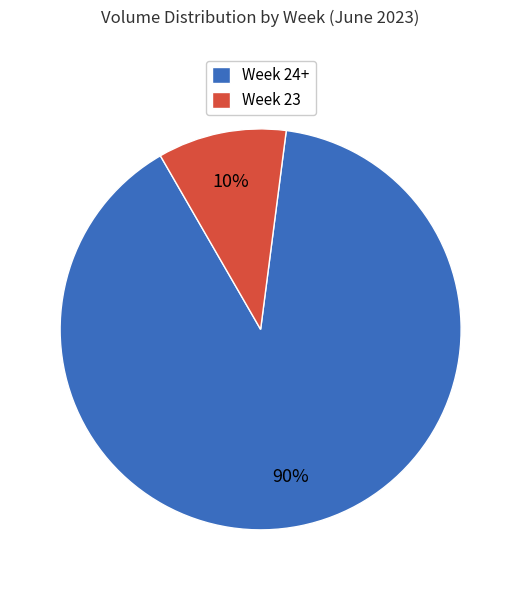

Rank the categories by value from highest to lowest.

Week 24+, Week 23